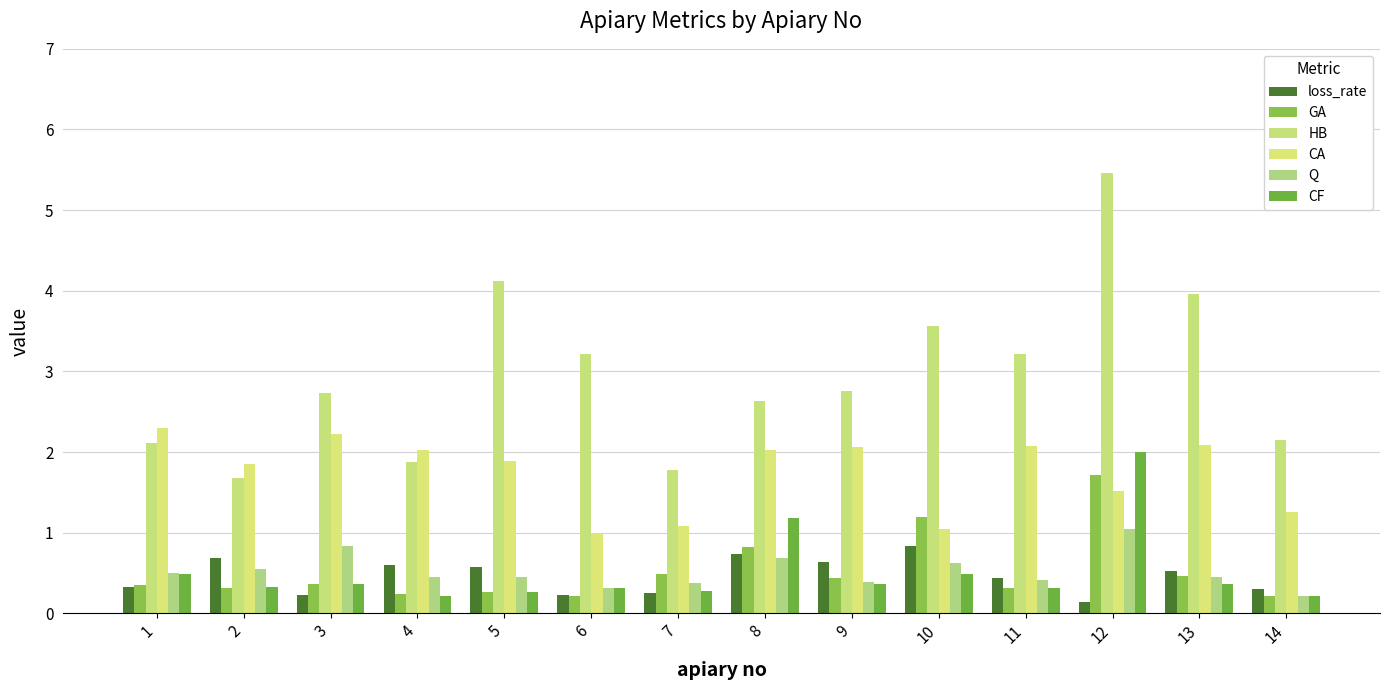

Are the bars horizontal?

No